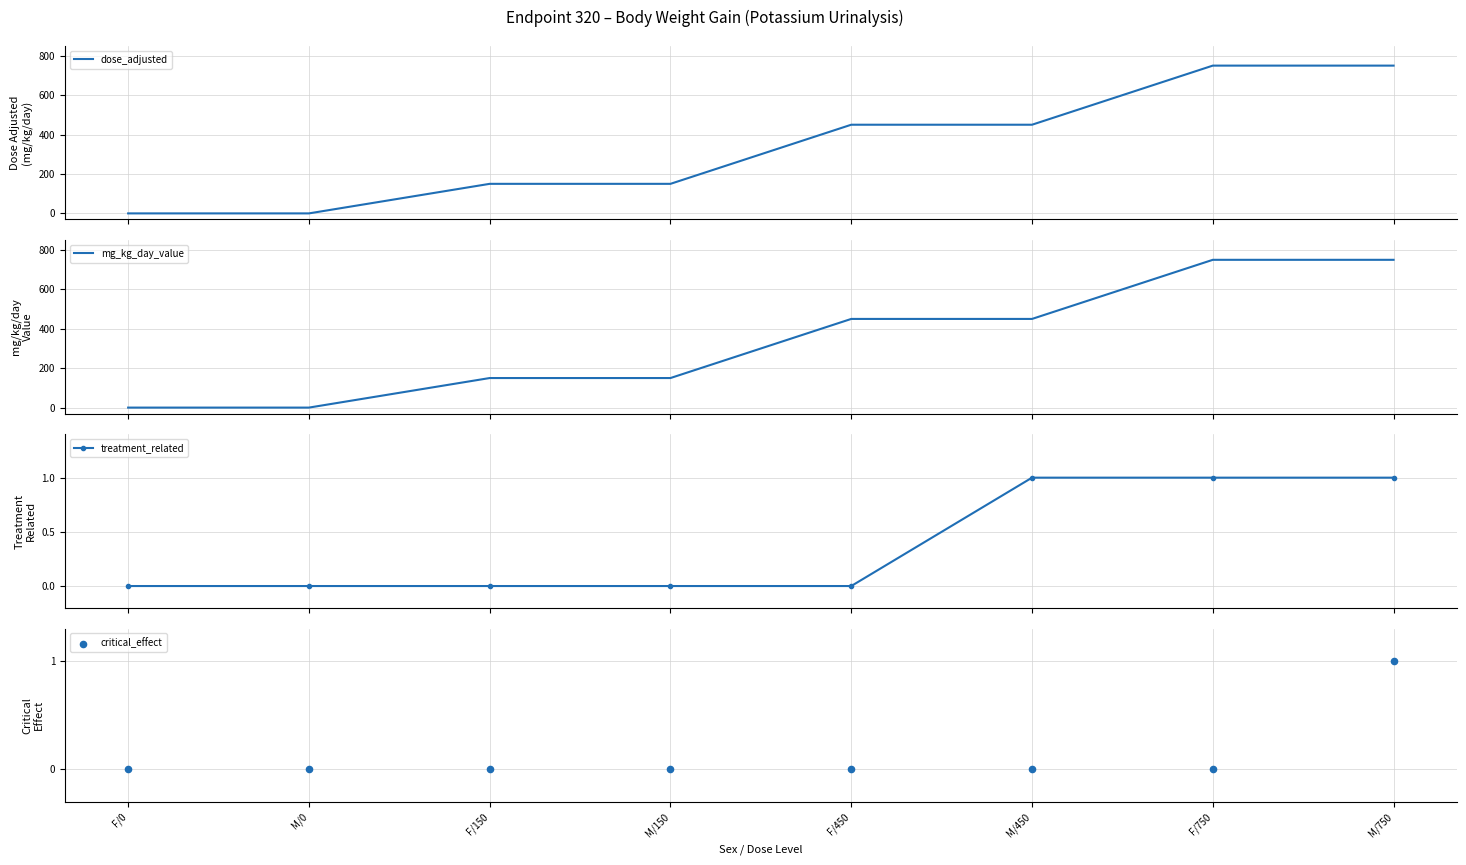

What are all the series names shown in the legend?

dose_adjusted, mg_kg_day_value, treatment_related, critical_effect